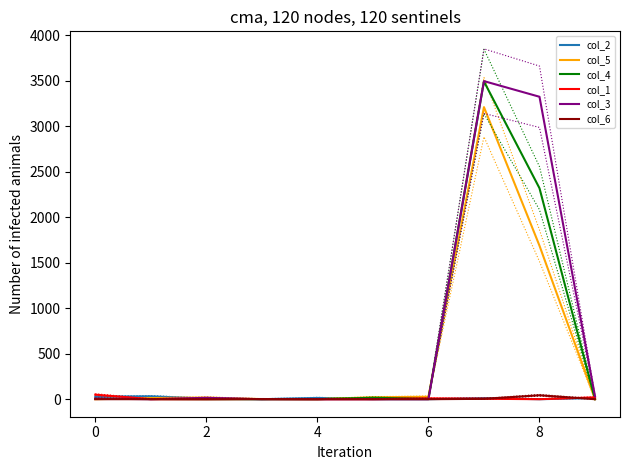

How many values in the col_2 series exceed 12?

4